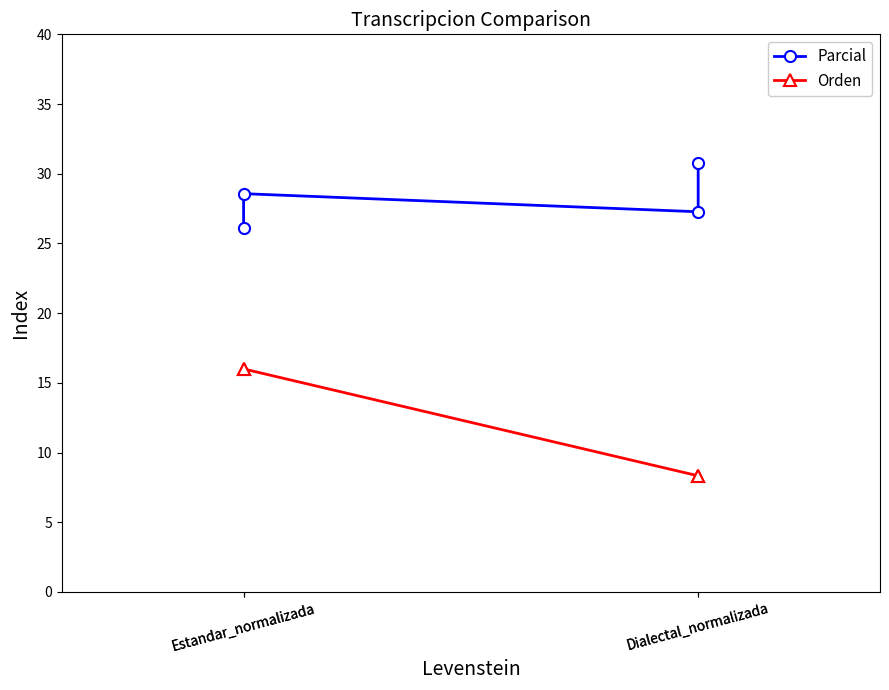

What is the label of the 4th point from the right?

Estandar_normalizada